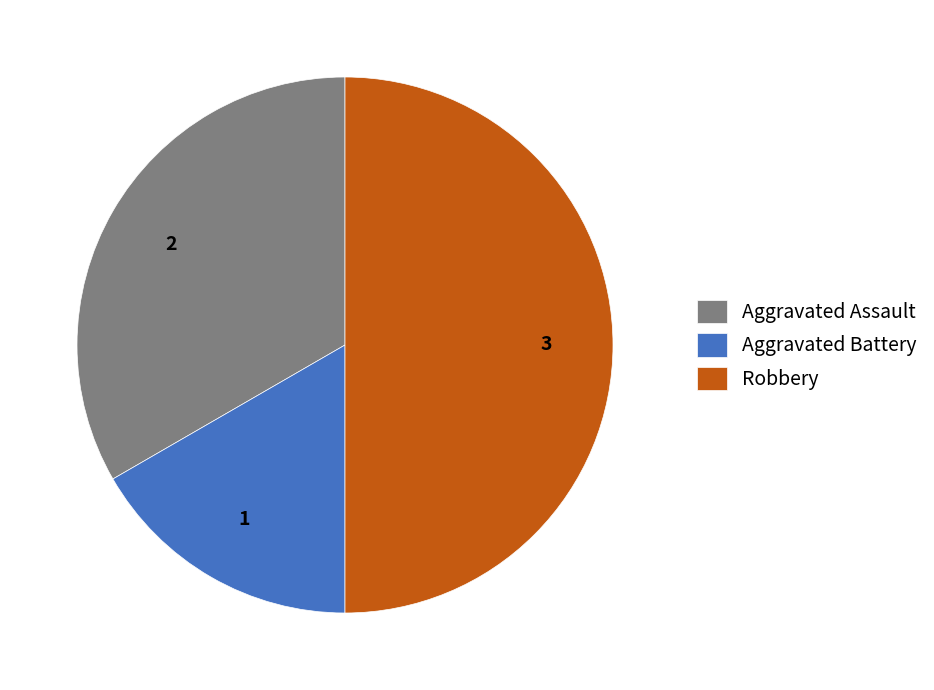

Which slice is the smallest?

Aggravated Battery